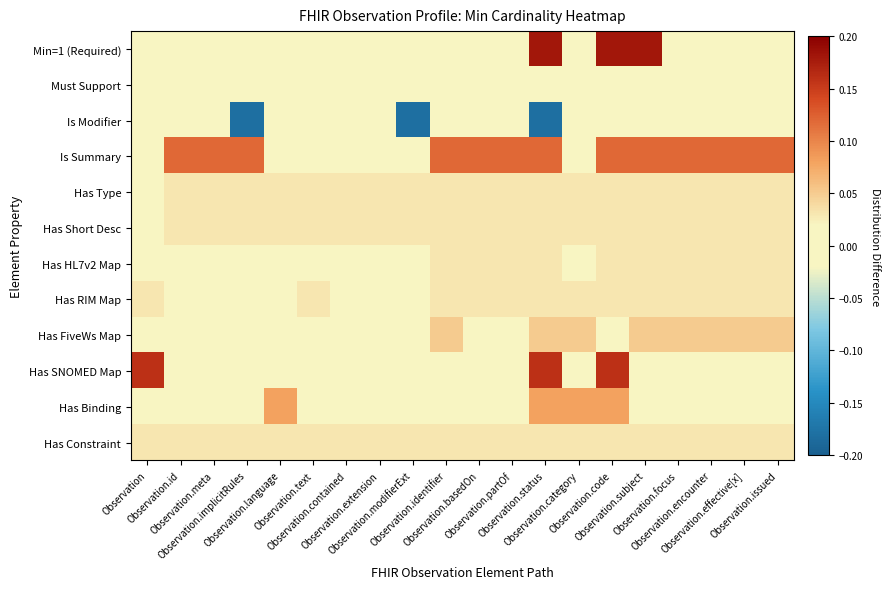

Reading left to right, list all the values displayed in this chart.

Min=1 (Required): Observation=0.0	Observation.id=0.0	Observation.meta=0.0	Observation.implicitRules=0.0	Observation.language=0.0	Observation.text=0.0	Observation.contained=0.0	Observation.extension=0.0	Observation.modifierExt=0.0	Observation.identifier=0.0	Observation.basedOn=0.0	Observation.partOf=0.0	Observation.status=0.2	Observation.category=0.0	Observation.code=0.2	Observation.subject=0.2	Observation.focus=0.0	Observation.encounter=0.0	Observation.effective[x]=0.0	Observation.issued=0.0
Must Support: Observation=0.0	Observation.id=0.0	Observation.meta=0.0	Observation.implicitRules=0.0	Observation.language=0.0	Observation.text=0.0	Observation.contained=0.0	Observation.extension=0.0	Observation.modifierExt=0.0	Observation.identifier=0.0	Observation.basedOn=0.0	Observation.partOf=0.0	Observation.status=0.0	Observation.category=0.0	Observation.code=0.0	Observation.subject=0.0	Observation.focus=0.0	Observation.encounter=0.0	Observation.effective[x]=0.0	Observation.issued=0.0
Is Modifier: Observation=-0.0	Observation.id=-0.0	Observation.meta=-0.0	Observation.implicitRules=-0.2	Observation.language=-0.0	Observation.text=-0.0	Observation.contained=-0.0	Observation.extension=-0.0	Observation.modifierExt=-0.2	Observation.identifier=-0.0	Observation.basedOn=-0.0	Observation.partOf=-0.0	Observation.status=-0.2	Observation.category=-0.0	Observation.code=-0.0	Observation.subject=-0.0	Observation.focus=-0.0	Observation.encounter=-0.0	Observation.effective[x]=-0.0	Observation.issued=-0.0
Is Summary: Observation=0.0	Observation.id=0.1	Observation.meta=0.1	Observation.implicitRules=0.1	Observation.language=0.0	Observation.text=0.0	Observation.contained=0.0	Observation.extension=0.0	Observation.modifierExt=0.0	Observation.identifier=0.1	Observation.basedOn=0.1	Observation.partOf=0.1	Observation.status=0.1	Observation.category=0.0	Observation.code=0.1	Observation.subject=0.1	Observation.focus=0.1	Observation.encounter=0.1	Observation.effective[x]=0.1	Observation.issued=0.1
Has Type: Observation=0.0	Observation.id=0.0	Observation.meta=0.0	Observation.implicitRules=0.0	Observation.language=0.0	Observation.text=0.0	Observation.contained=0.0	Observation.extension=0.0	Observation.modifierExt=0.0	Observation.identifier=0.0	Observation.basedOn=0.0	Observation.partOf=0.0	Observation.status=0.0	Observation.category=0.0	Observation.code=0.0	Observation.subject=0.0	Observation.focus=0.0	Observation.encounter=0.0	Observation.effective[x]=0.0	Observation.issued=0.0
Has Short Desc: Observation=0.0	Observation.id=0.0	Observation.meta=0.0	Observation.implicitRules=0.0	Observation.language=0.0	Observation.text=0.0	Observation.contained=0.0	Observation.extension=0.0	Observation.modifierExt=0.0	Observation.identifier=0.0	Observation.basedOn=0.0	Observation.partOf=0.0	Observation.status=0.0	Observation.category=0.0	Observation.code=0.0	Observation.subject=0.0	Observation.focus=0.0	Observation.encounter=0.0	Observation.effective[x]=0.0	Observation.issued=0.0
Has HL7v2 Map: Observation=0.0	Observation.id=0.0	Observation.meta=0.0	Observation.implicitRules=0.0	Observation.language=0.0	Observation.text=0.0	Observation.contained=0.0	Observation.extension=0.0	Observation.modifierExt=0.0	Observation.identifier=0.0	Observation.basedOn=0.0	Observation.partOf=0.0	Observation.status=0.0	Observation.category=0.0	Observation.code=0.0	Observation.subject=0.0	Observation.focus=0.0	Observation.encounter=0.0	Observation.effective[x]=0.0	Observation.issued=0.0
Has RIM Map: Observation=0.0	Observation.id=0.0	Observation.meta=0.0	Observation.implicitRules=0.0	Observation.language=0.0	Observation.text=0.0	Observation.contained=0.0	Observation.extension=0.0	Observation.modifierExt=0.0	Observation.identifier=0.0	Observation.basedOn=0.0	Observation.partOf=0.0	Observation.status=0.0	Observation.category=0.0	Observation.code=0.0	Observation.subject=0.0	Observation.focus=0.0	Observation.encounter=0.0	Observation.effective[x]=0.0	Observation.issued=0.0
Has FiveWs Map: Observation=0.0	Observation.id=0.0	Observation.meta=0.0	Observation.implicitRules=0.0	Observation.language=0.0	Observation.text=0.0	Observation.contained=0.0	Observation.extension=0.0	Observation.modifierExt=0.0	Observation.identifier=0.1	Observation.basedOn=0.0	Observation.partOf=0.0	Observation.status=0.1	Observation.category=0.1	Observation.code=0.0	Observation.subject=0.1	Observation.focus=0.1	Observation.encounter=0.1	Observation.effective[x]=0.1	Observation.issued=0.1
Has SNOMED Map: Observation=0.2	Observation.id=0.0	Observation.meta=0.0	Observation.implicitRules=0.0	Observation.language=0.0	Observation.text=0.0	Observation.contained=0.0	Observation.extension=0.0	Observation.modifierExt=0.0	Observation.identifier=0.0	Observation.basedOn=0.0	Observation.partOf=0.0	Observation.status=0.2	Observation.category=0.0	Observation.code=0.2	Observation.subject=0.0	Observation.focus=0.0	Observation.encounter=0.0	Observation.effective[x]=0.0	Observation.issued=0.0
Has Binding: Observation=0.0	Observation.id=0.0	Observation.meta=0.0	Observation.implicitRules=0.0	Observation.language=0.1	Observation.text=0.0	Observation.contained=0.0	Observation.extension=0.0	Observation.modifierExt=0.0	Observation.identifier=0.0	Observation.basedOn=0.0	Observation.partOf=0.0	Observation.status=0.1	Observation.category=0.1	Observation.code=0.1	Observation.subject=0.0	Observation.focus=0.0	Observation.encounter=0.0	Observation.effective[x]=0.0	Observation.issued=0.0
Has Constraint: Observation=0.0	Observation.id=0.0	Observation.meta=0.0	Observation.implicitRules=0.0	Observation.language=0.0	Observation.text=0.0	Observation.contained=0.0	Observation.extension=0.0	Observation.modifierExt=0.0	Observation.identifier=0.0	Observation.basedOn=0.0	Observation.partOf=0.0	Observation.status=0.0	Observation.category=0.0	Observation.code=0.0	Observation.subject=0.0	Observation.focus=0.0	Observation.encounter=0.0	Observation.effective[x]=0.0	Observation.issued=0.0